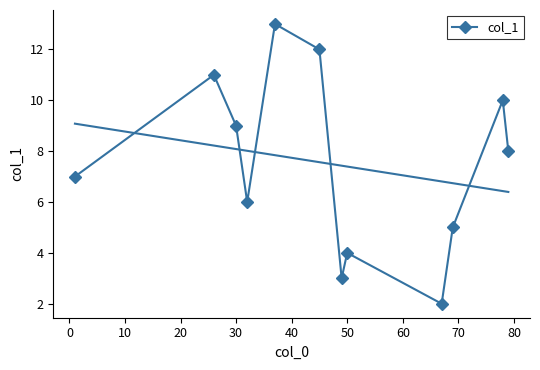

Reading right to left, extract all data points from this chart.

8.0	10.0	5.0	2.0	4.0	3.0	12.0	13.0	6.0	9.0	11.0	7.0